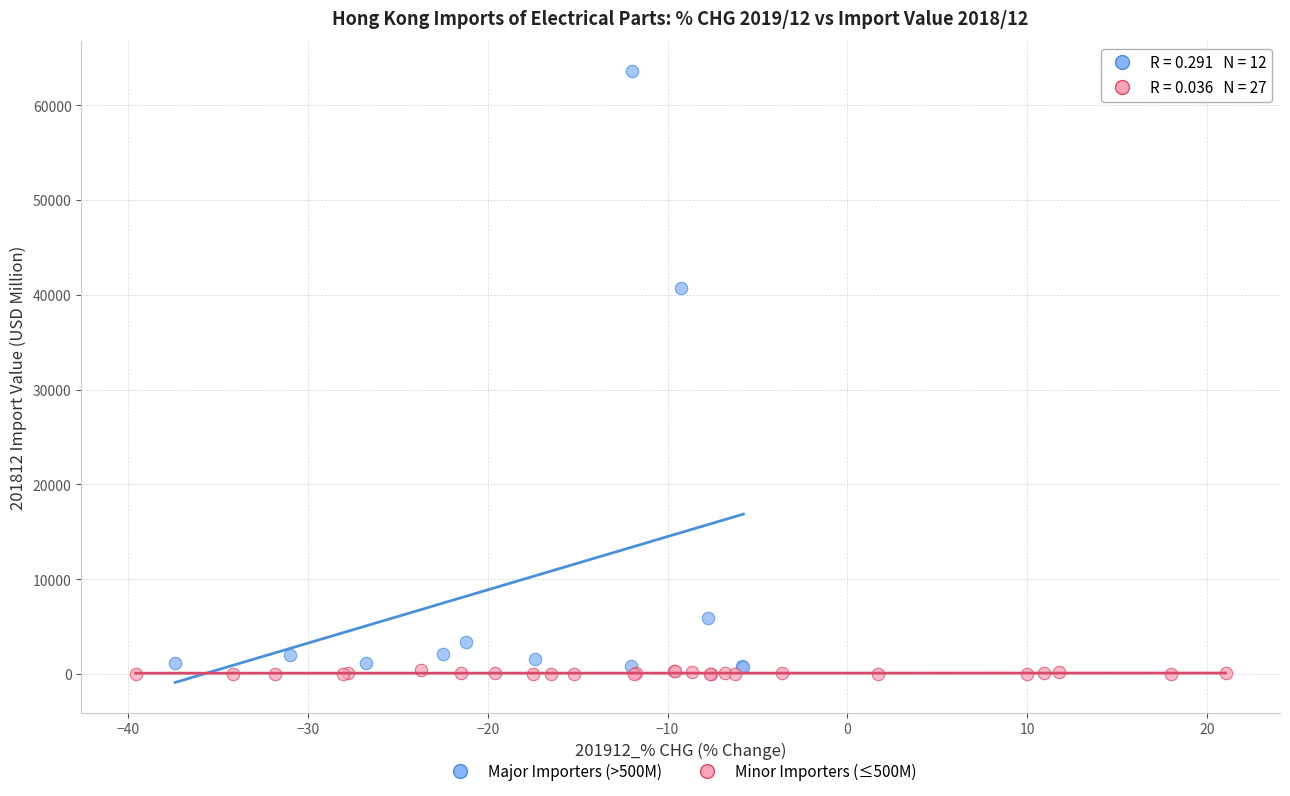

Which series reaches the maximum Y coordinate?

Major Importers (>500M)